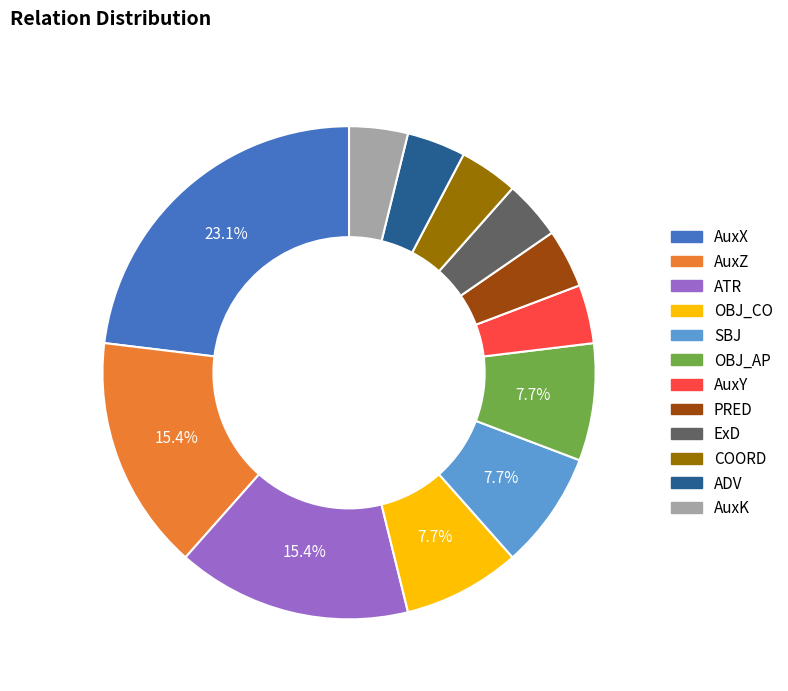

Is there any slice that represents more than half of the pie?

No